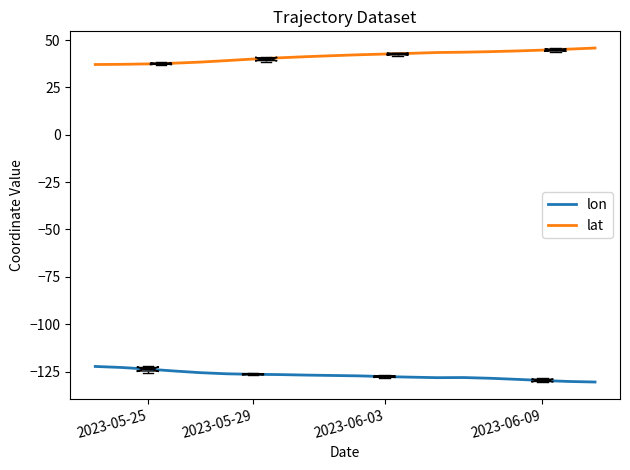

What is the difference between the maximum and minimum values in the lon series?

8.2